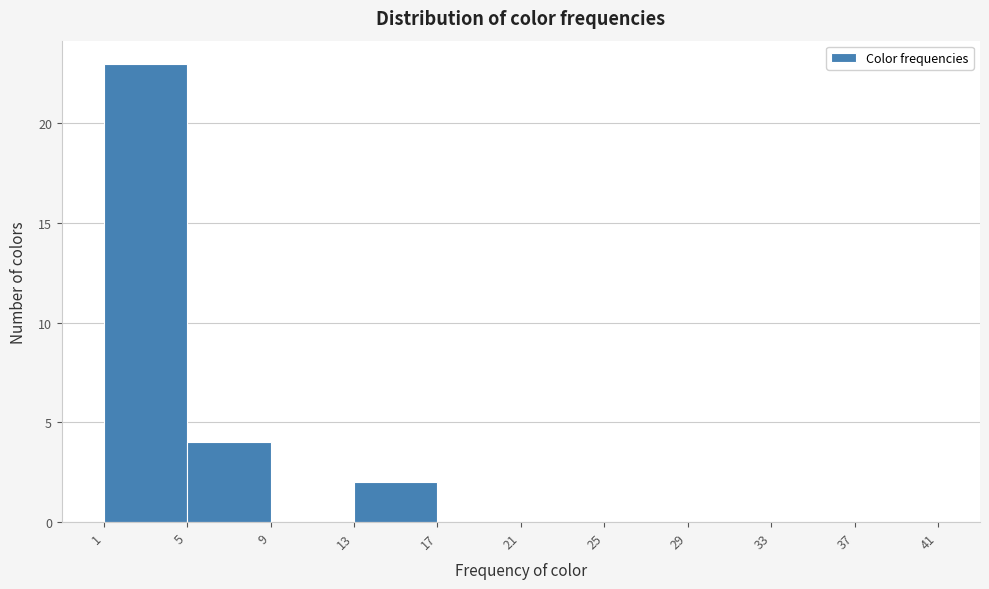

Reading left to right, list all the values displayed in this chart.

1=23	5=4	9=0	13=2	17=0	21=0	25=0	29=0	33=0	37=0